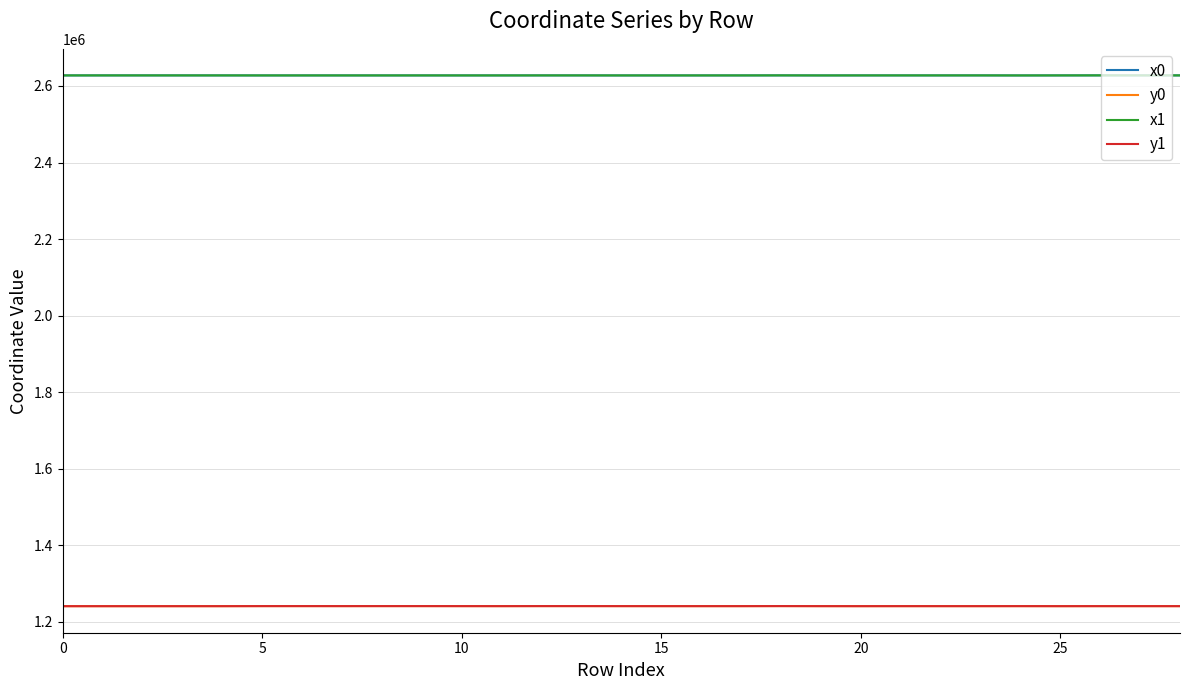

True or false: x1 and y0 intersect in this chart.

False